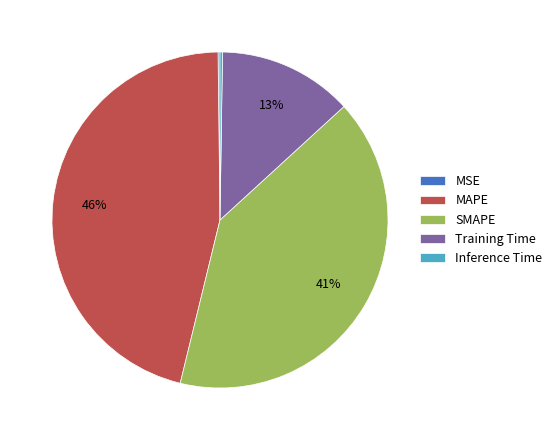

True or false: SMAPE accounts for 41% of the total.

True